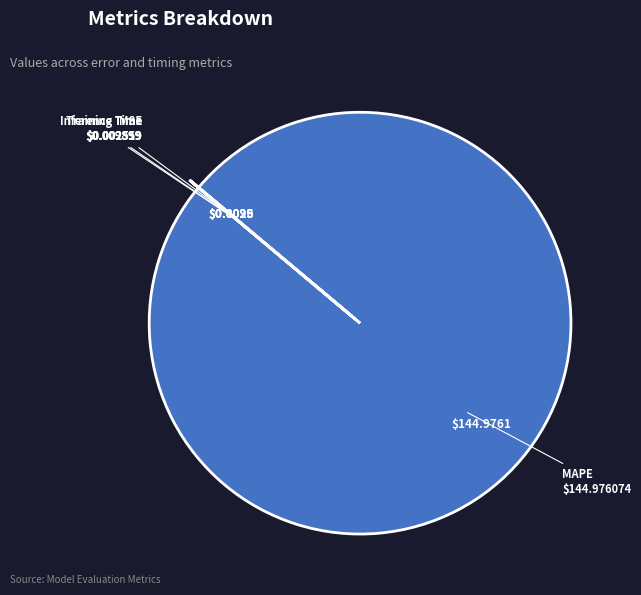

Is there a majority slice in this chart?

Yes